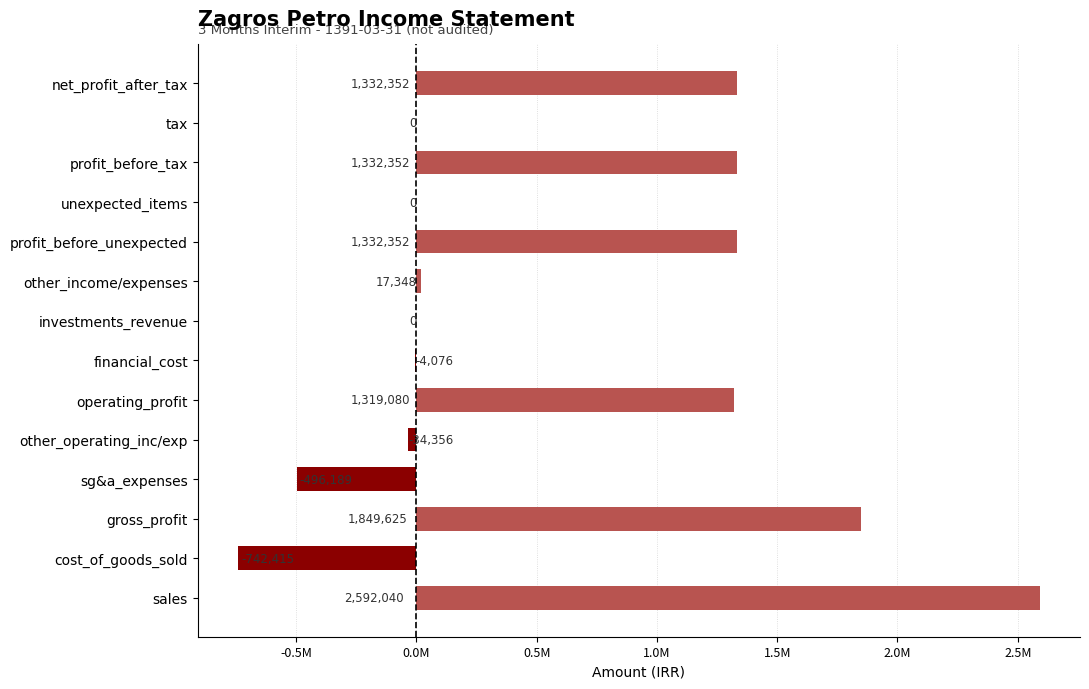

Are the bars horizontal?

Yes